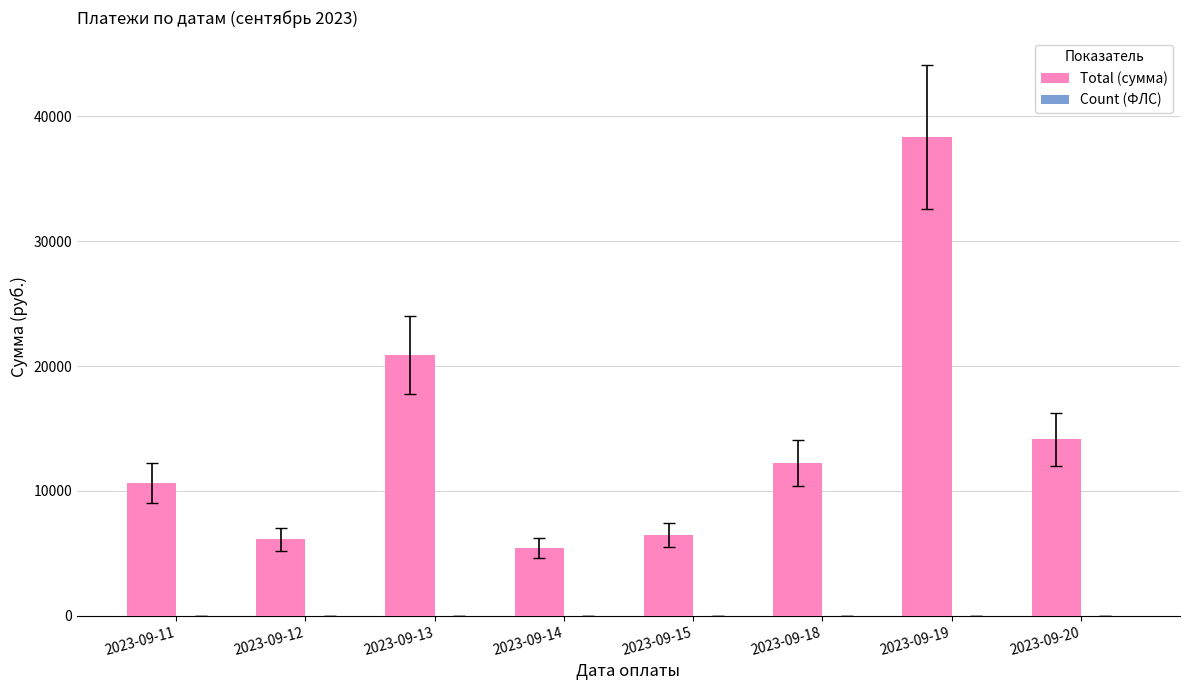

The value of Total (сумма) at 2023-09-18 is 2853.2. True or false?

False